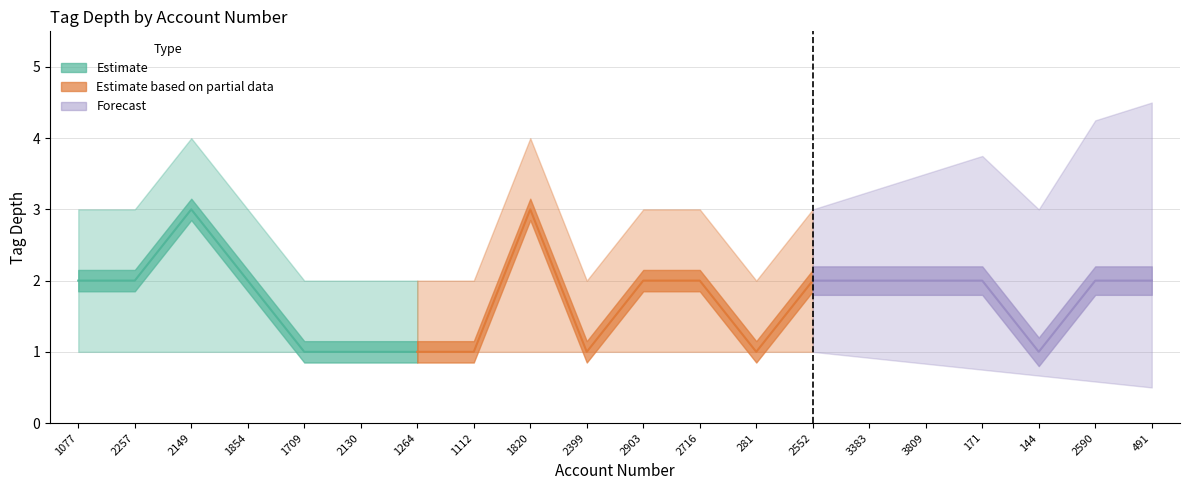

How many lines are shown in the chart?

3